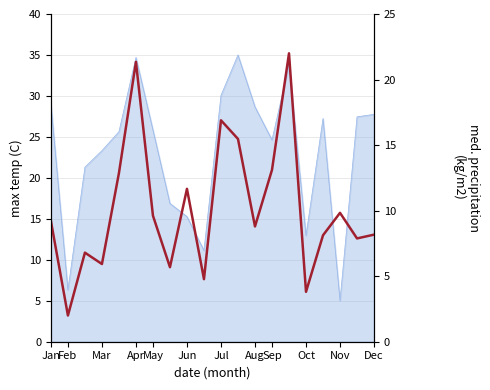

How many lines are shown in the chart?

1